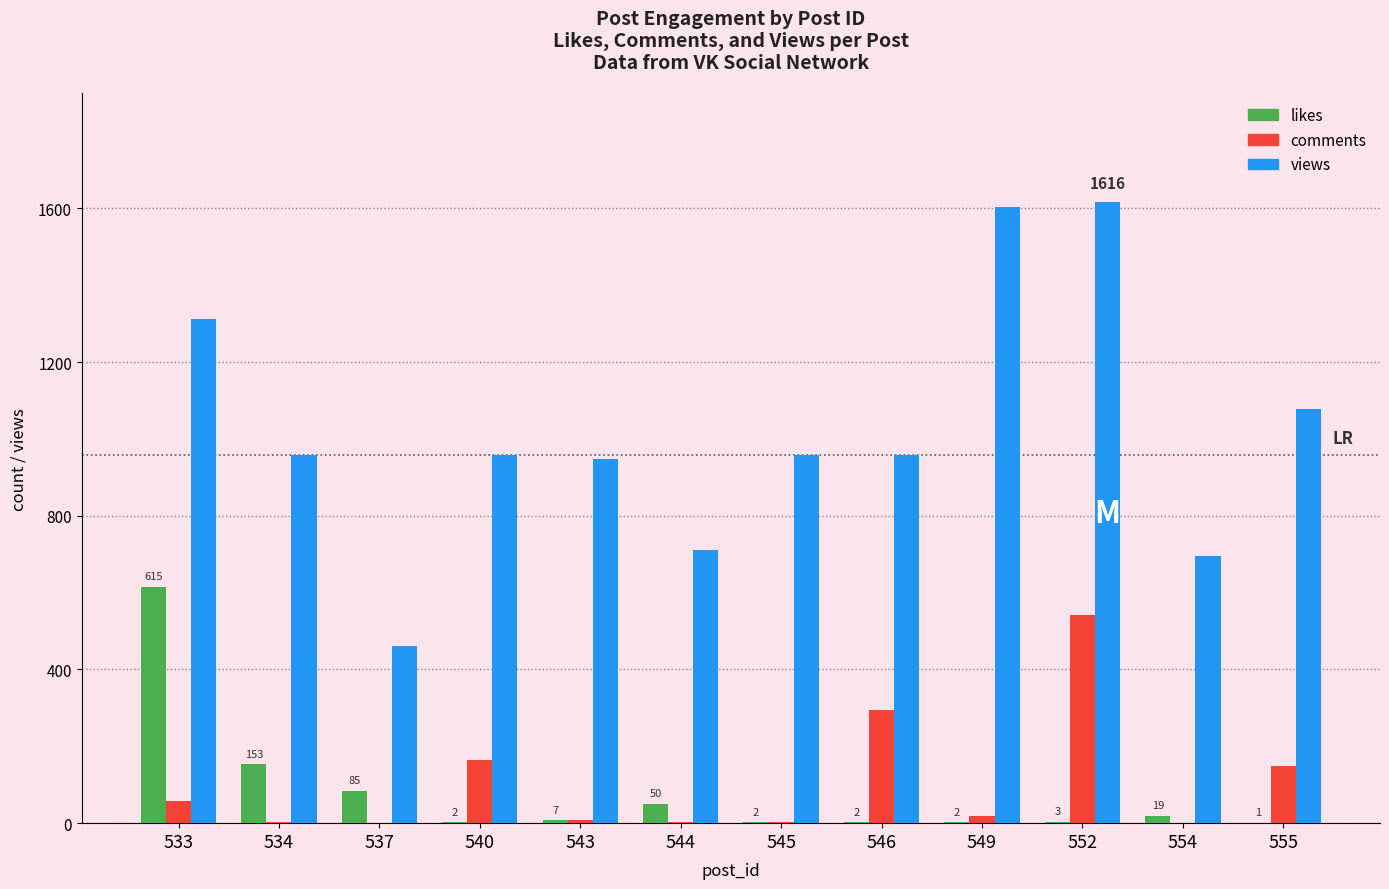

What is the highest value of the likes series?

615